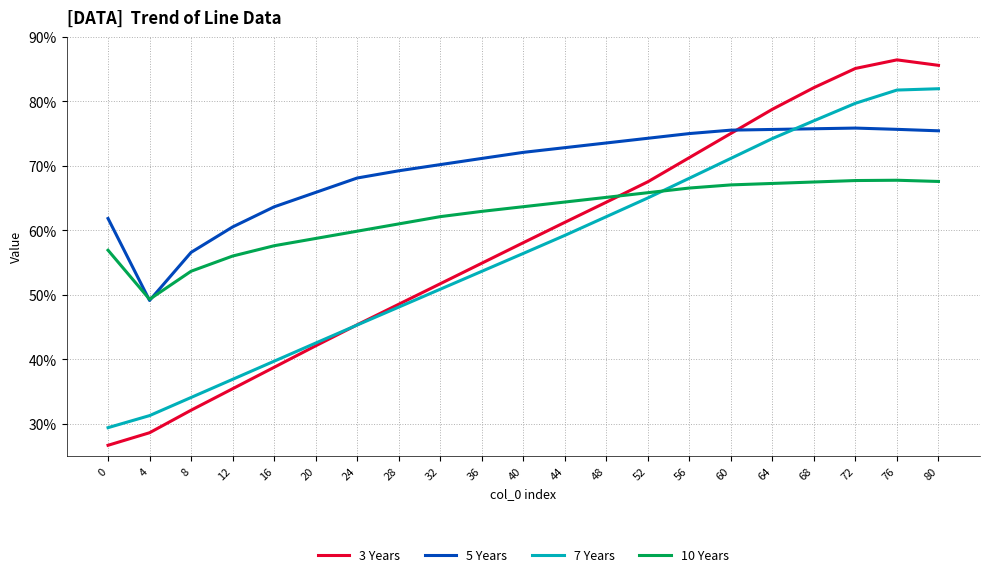

Rank the series by their maximum value, from lowest to highest.

10 Years, 5 Years, 7 Years, 3 Years